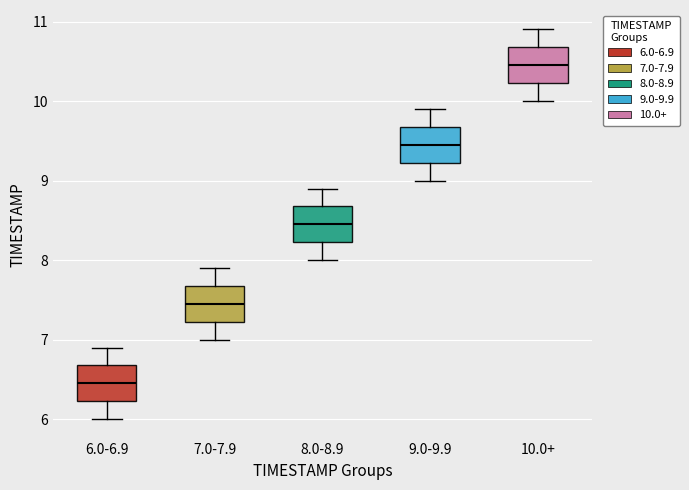

Reading left to right, read every box against the y-axis: the position of its median line, the range the box covers, and the ends of its whiskers. The values are not printed on the chart, so give them approximately, as read against the axis.

6.0-6.9: median 6.5, box 6.2 to 6.7, whiskers 6.0 to 6.9
7.0-7.9: median 7.5, box 7.2 to 7.7, whiskers 7.0 to 7.9
8.0-8.9: median 8.5, box 8.2 to 8.7, whiskers 8.0 to 8.9
9.0-9.9: median 9.5, box 9.2 to 9.7, whiskers 9.0 to 9.9
10.0+: median 10.5, box 10.2 to 10.7, whiskers 10.0 to 10.9